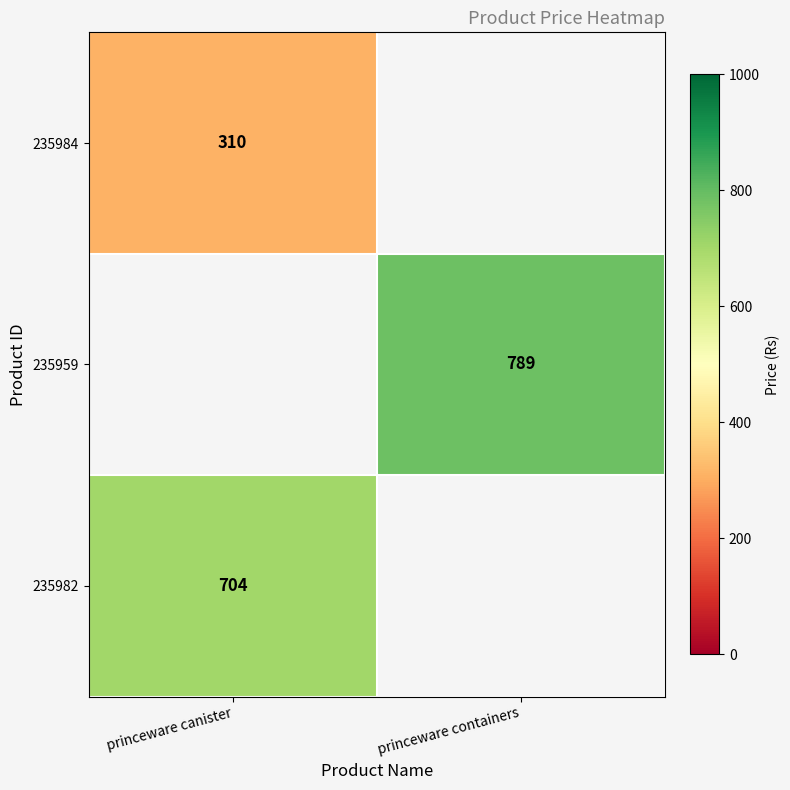

At how many categories does at least one series exceed 326?

2